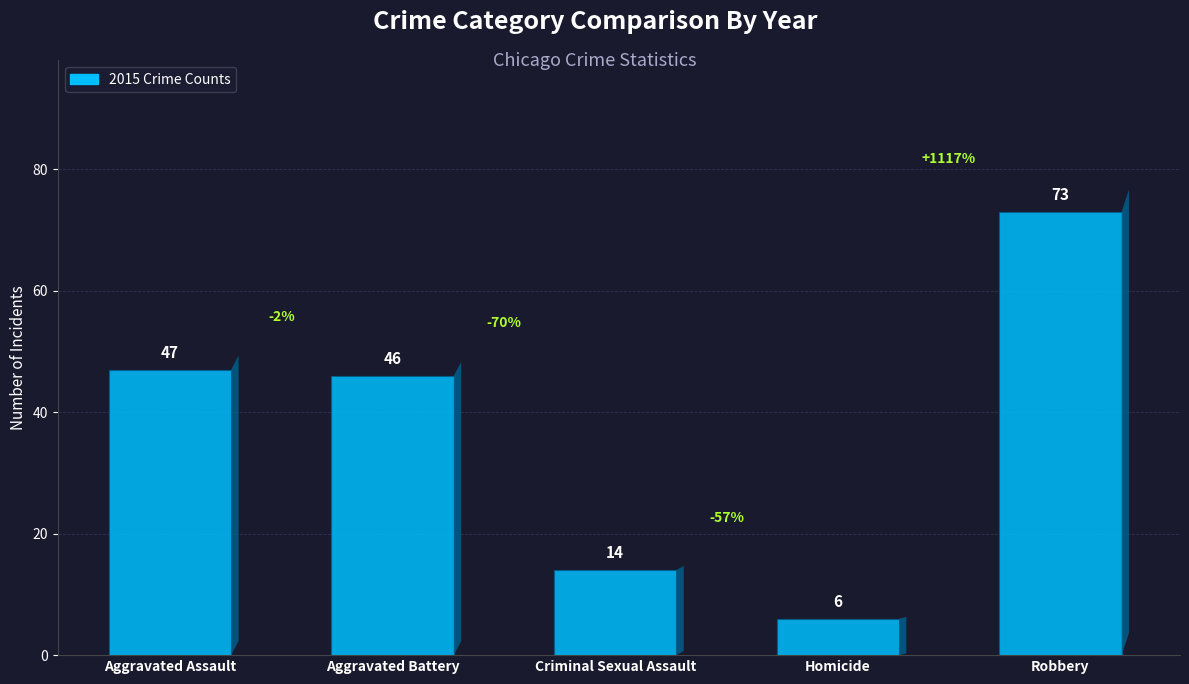

Reading left to right, list all the values displayed in this chart.

47	46	14	6	73